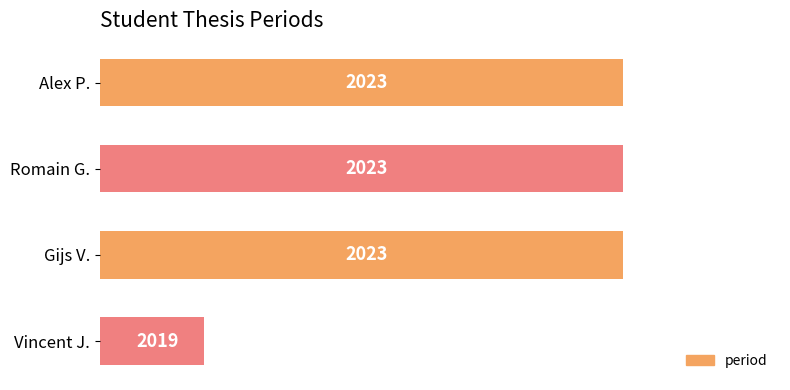

The value at Romain G. is 2023. True or false?

True